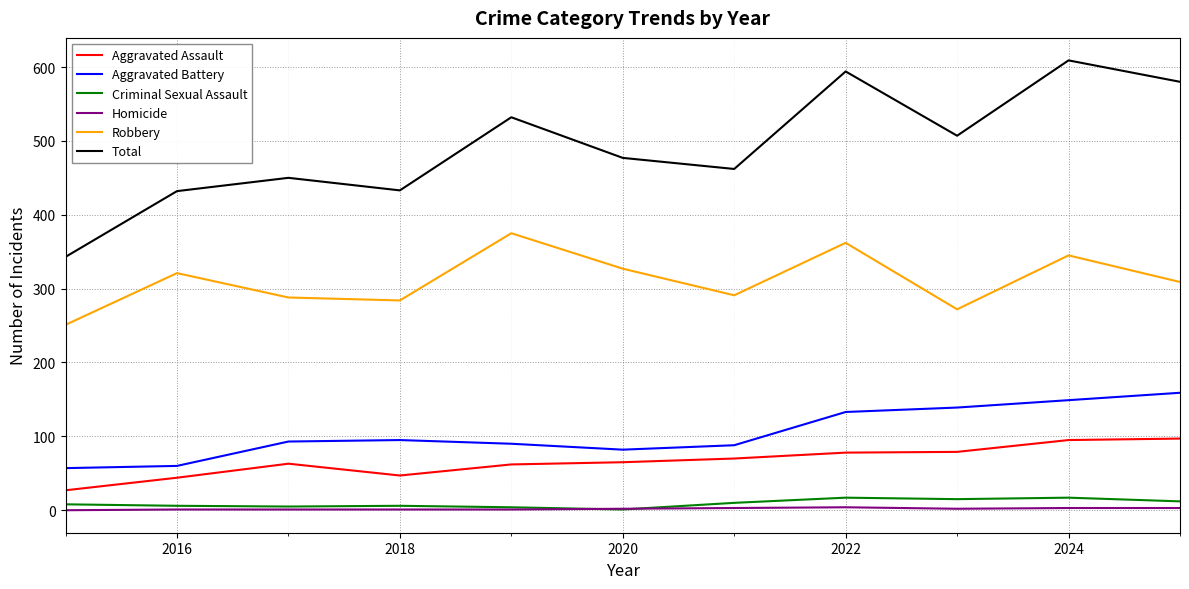

List the series in order of their peak value, highest first.

Total, Robbery, Aggravated Battery, Aggravated Assault, Criminal Sexual Assault, Homicide